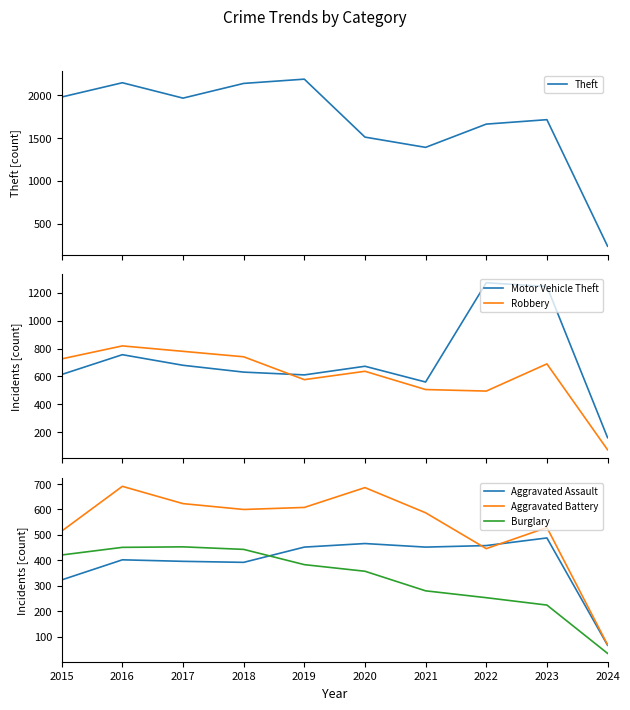

Reading right to left, what are all the values shown in this chart?

Theft: 236	1716	1664	1392	1512	2190	2140	1968	2148	1981
Motor Vehicle Theft: 161	1245	1272	560	673	611	631	680	756	614
Robbery: 74	690	495	506	637	577	741	780	819	726
Aggravated Assault: 66	488	458	452	466	452	392	396	402	323
Aggravated Battery: 68	529	446	587	686	608	600	623	691	515
Burglary: 34	224	253	280	357	383	443	453	451	421